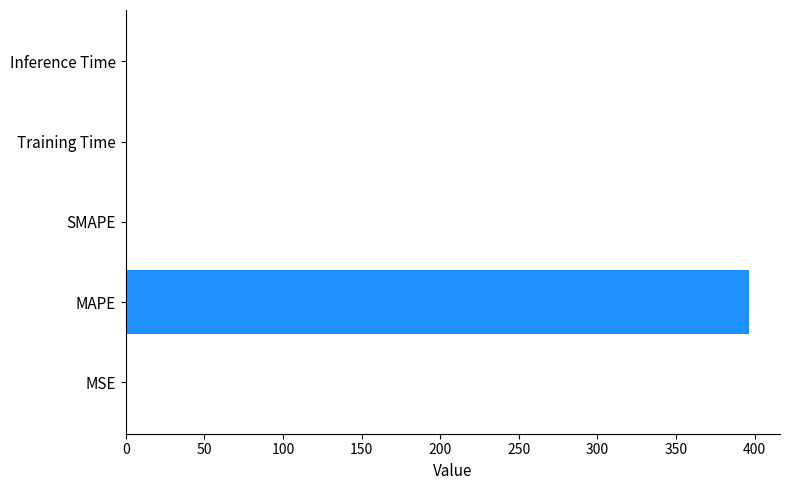

What is the maximum value shown in the chart?

396.3